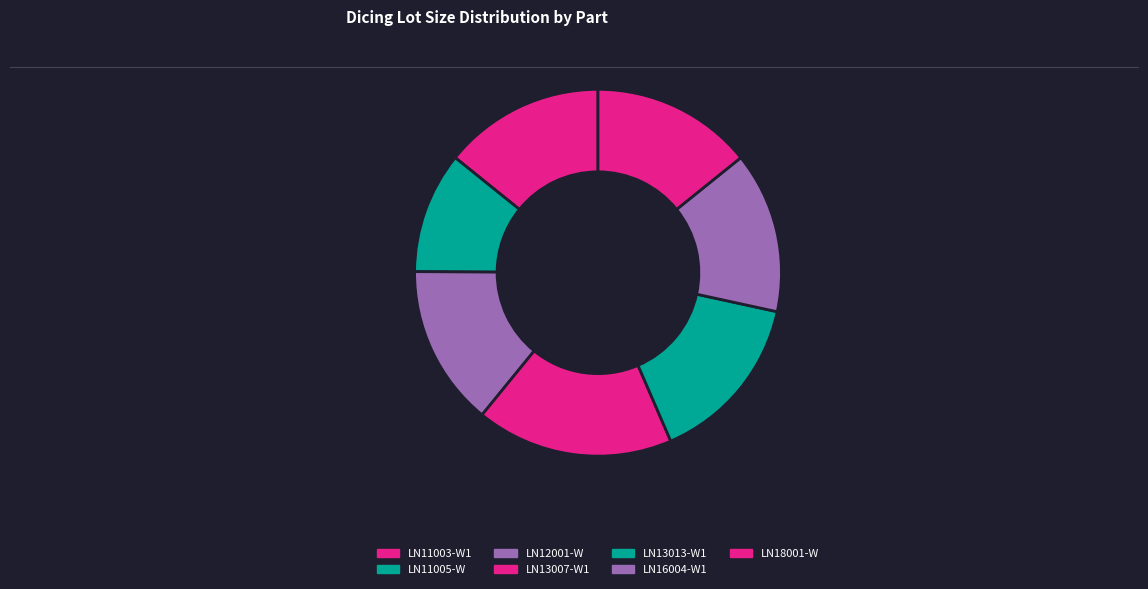

Does any single category account for the majority?

No